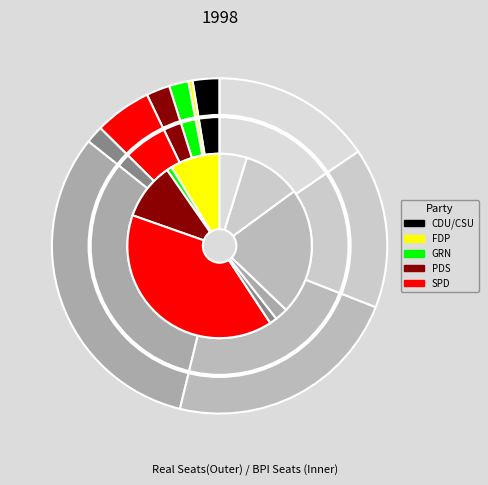

How many slices are in this pie chart?

20